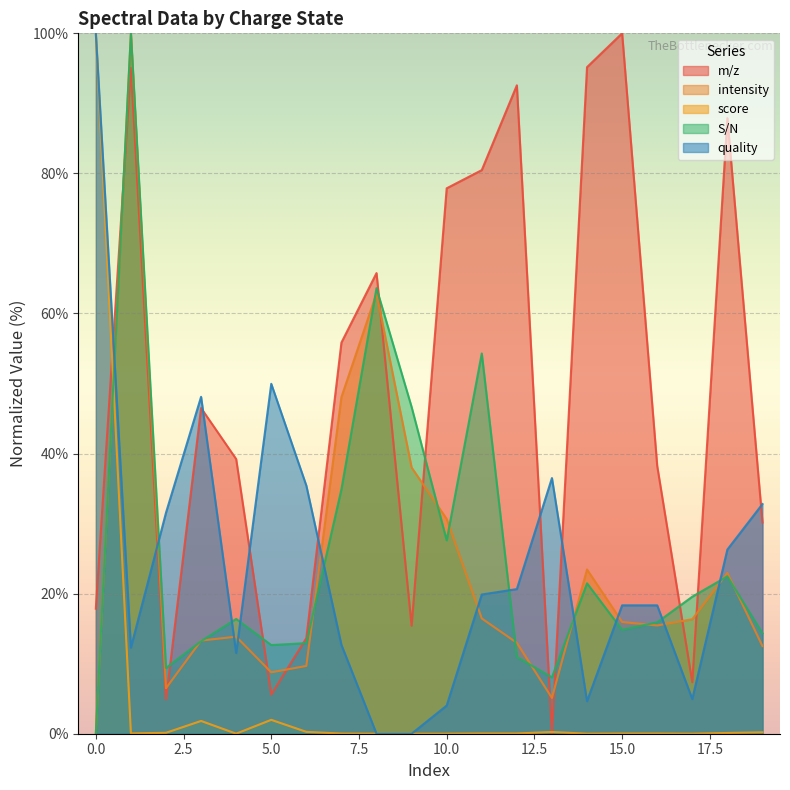

Which series has the largest total across all categories?

m/z